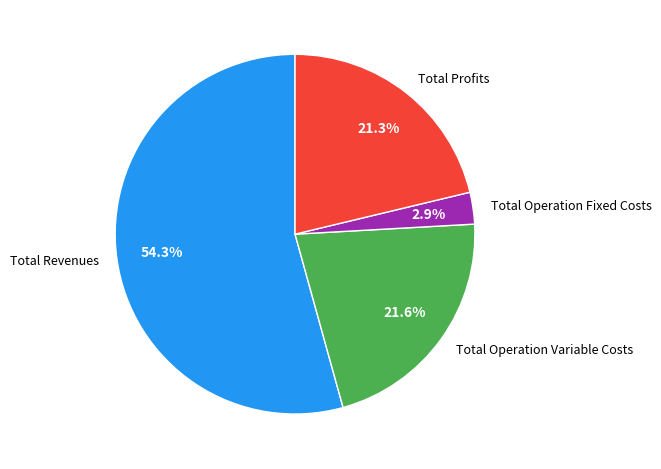

To the nearest percent, what is the difference between the largest and smallest slice percentages?

51%